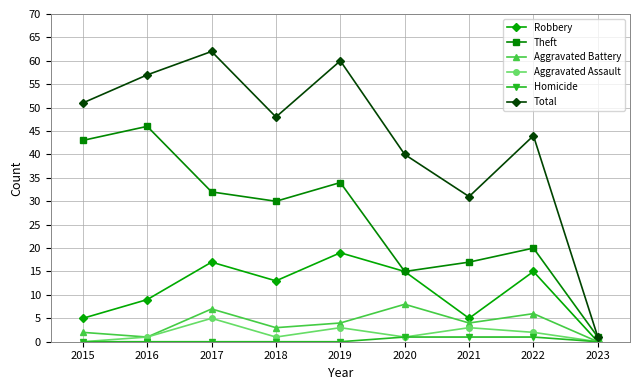

Is it true that Theft equals 15 at 2020?

True